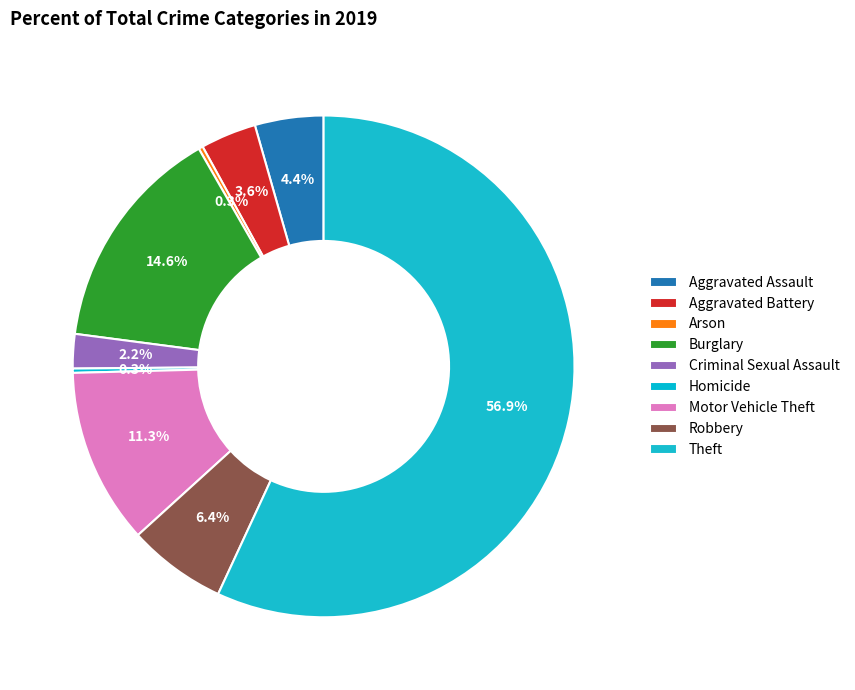

What is the majority slice?

Theft